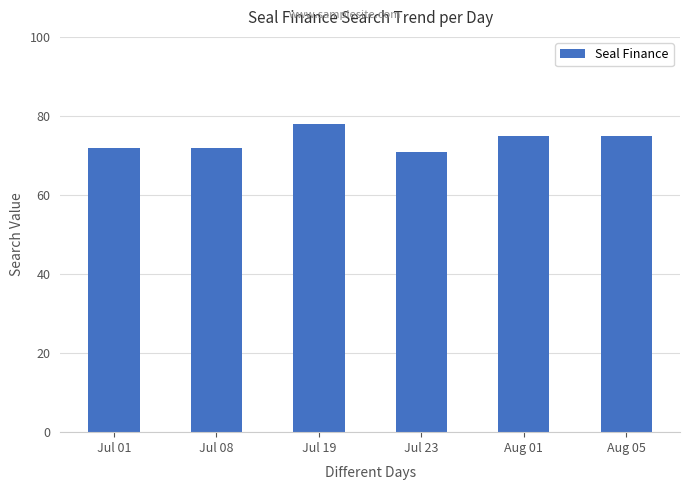

How many series are shown in this chart?

1